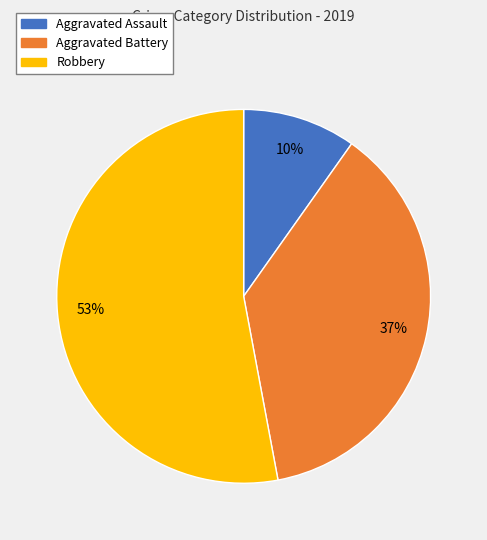

To the nearest percent, what is the difference between the largest and smallest slice percentages?

43%